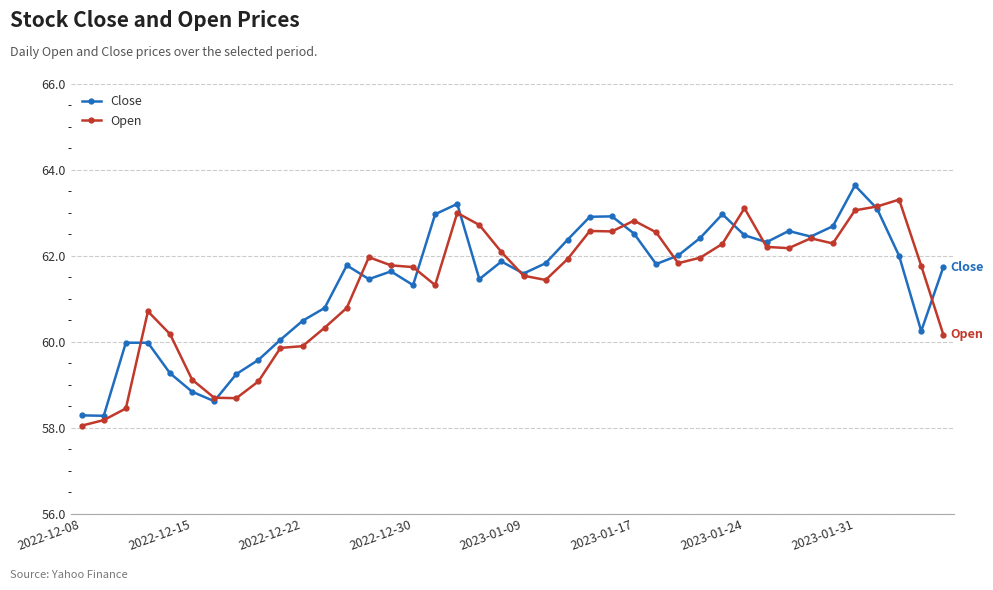

Which series has the widest spread of values?

Close